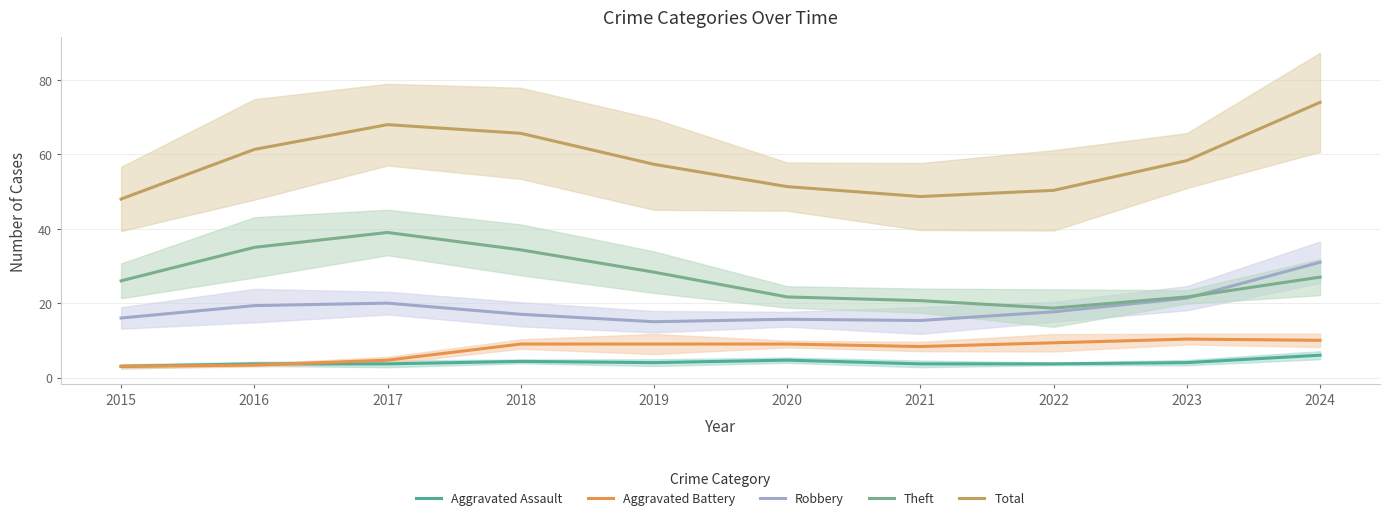

True or false: Robbery has more than 2 points higher than both neighbors.

False